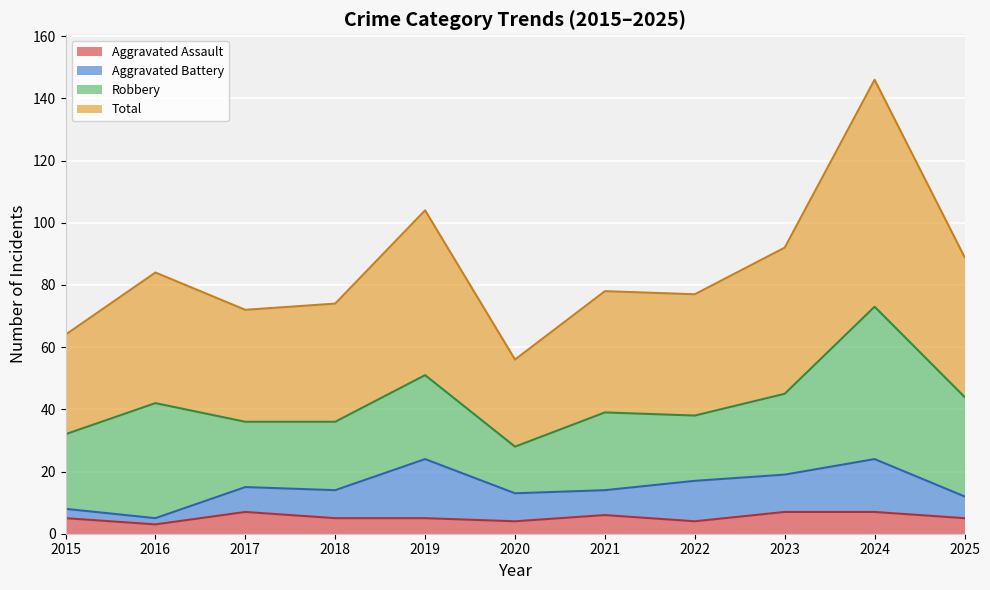

Does the chart display data point markers on the line(s)?

No